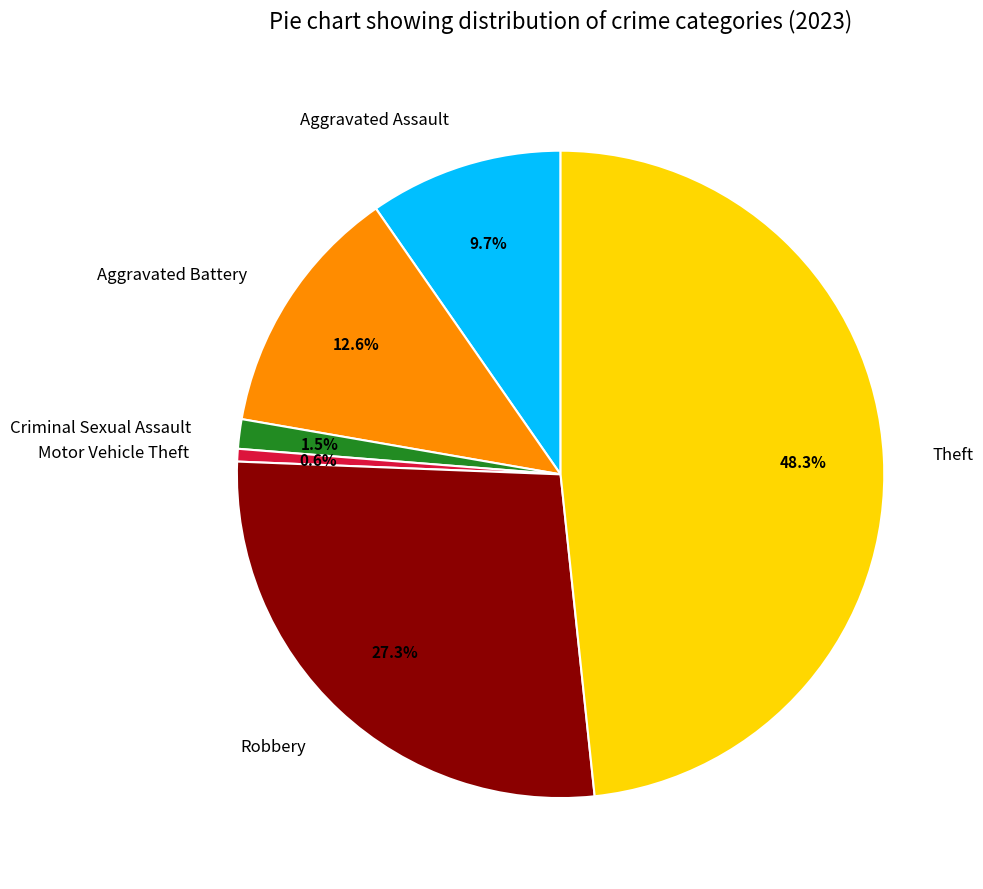

Does Aggravated Assault account for over 50% of the chart?

No